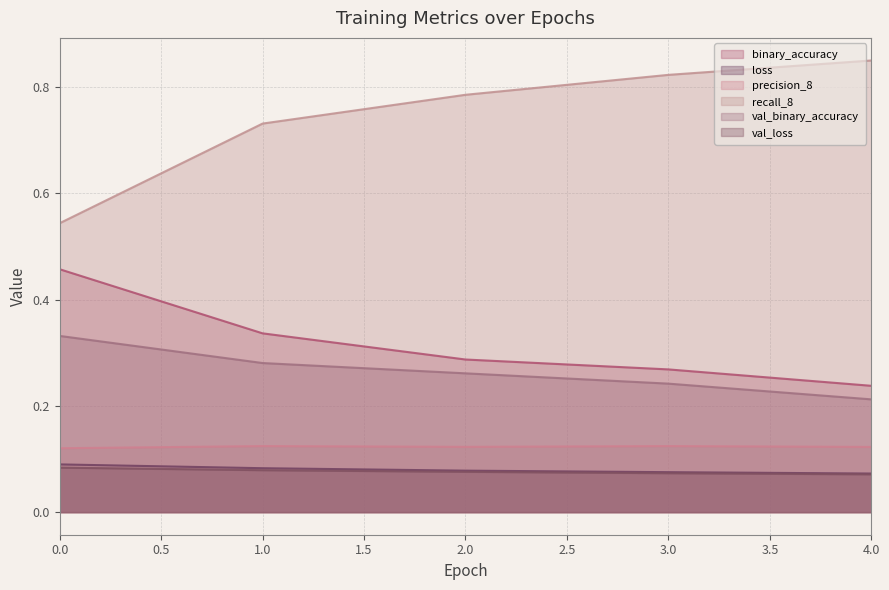

Which series has the largest total across all categories?

recall_8